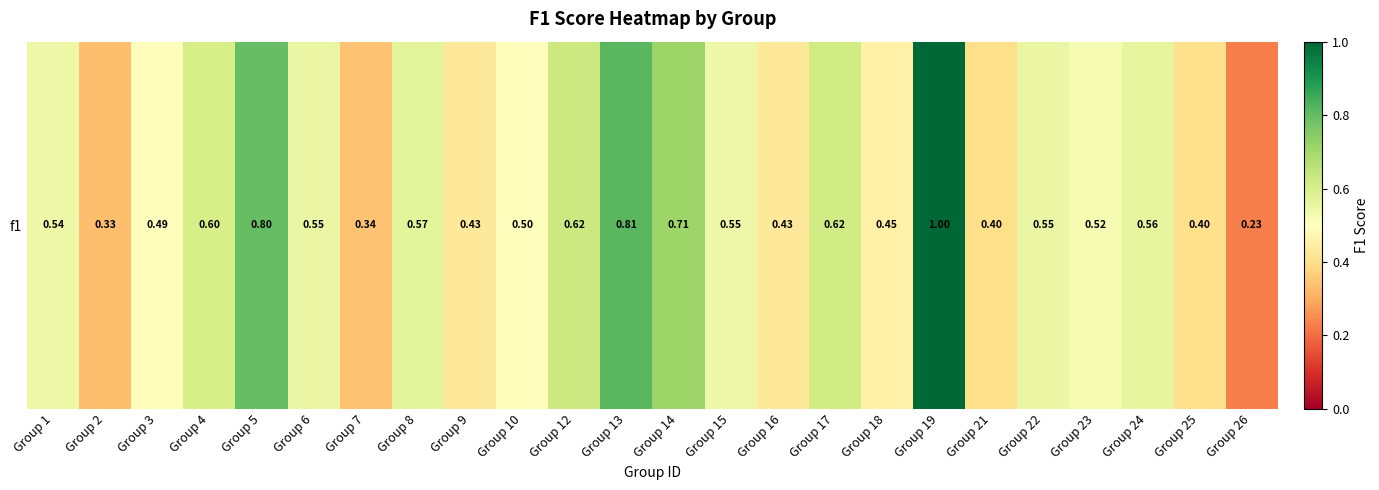

What is the difference between the second highest and second lowest values?

0.5